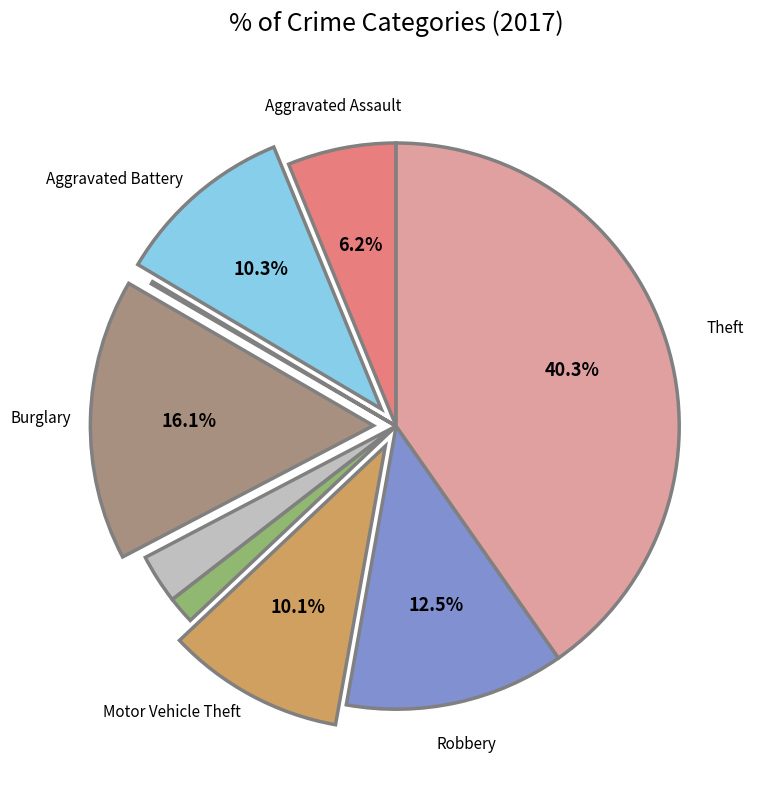

Is there any slice that represents more than half of the pie?

No